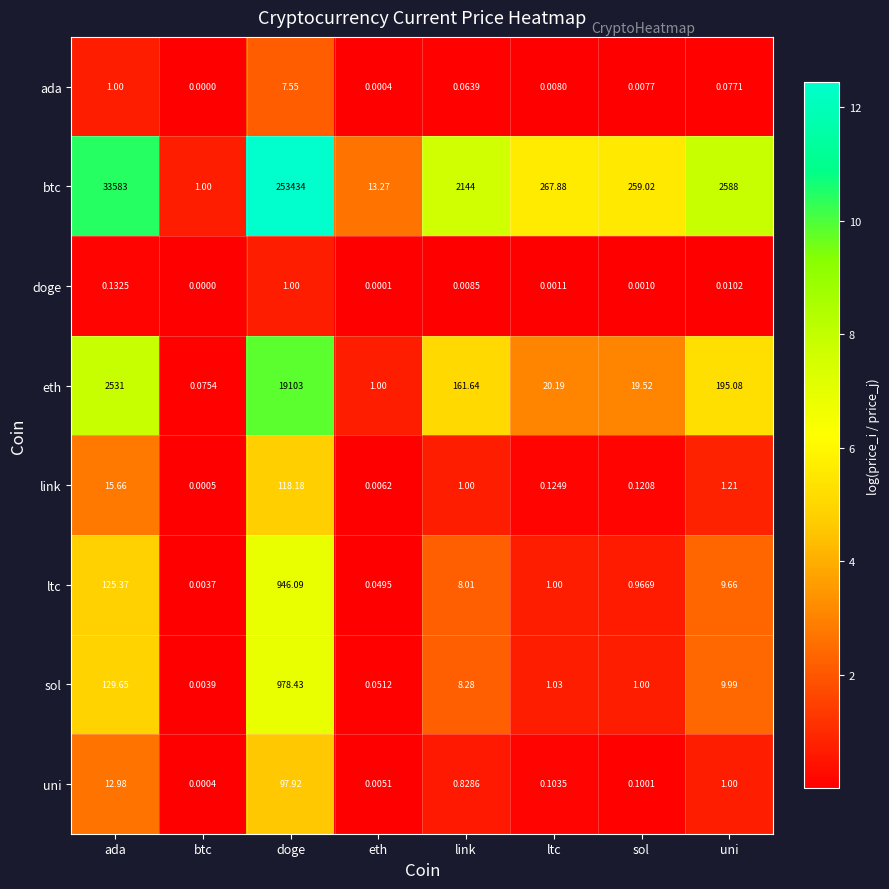

What is the spread (max minus min) of values at link?

2144.0